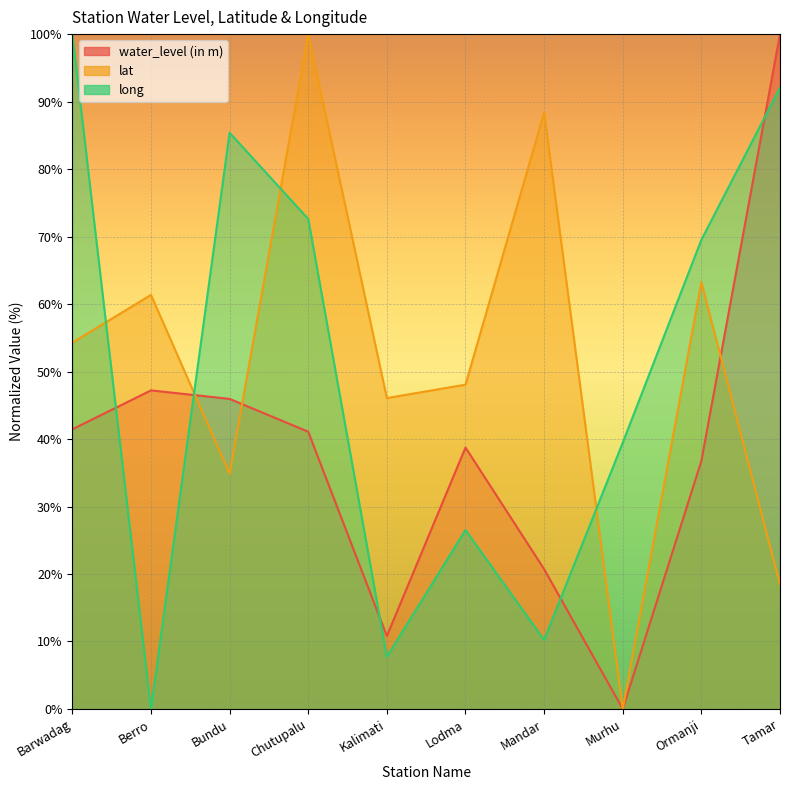

At Kalimati, list the series in order from largest to smallest.

lat, water_level (in m), long